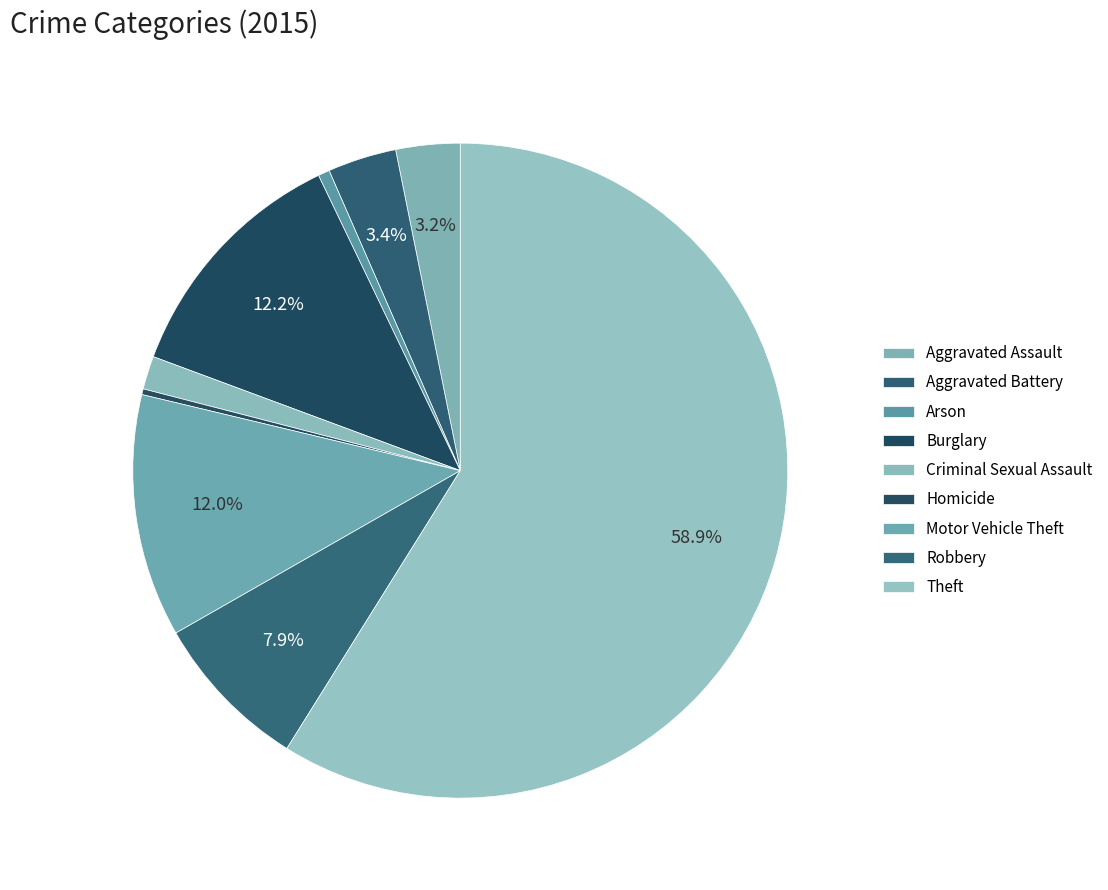

Count the number of slices in the pie.

9